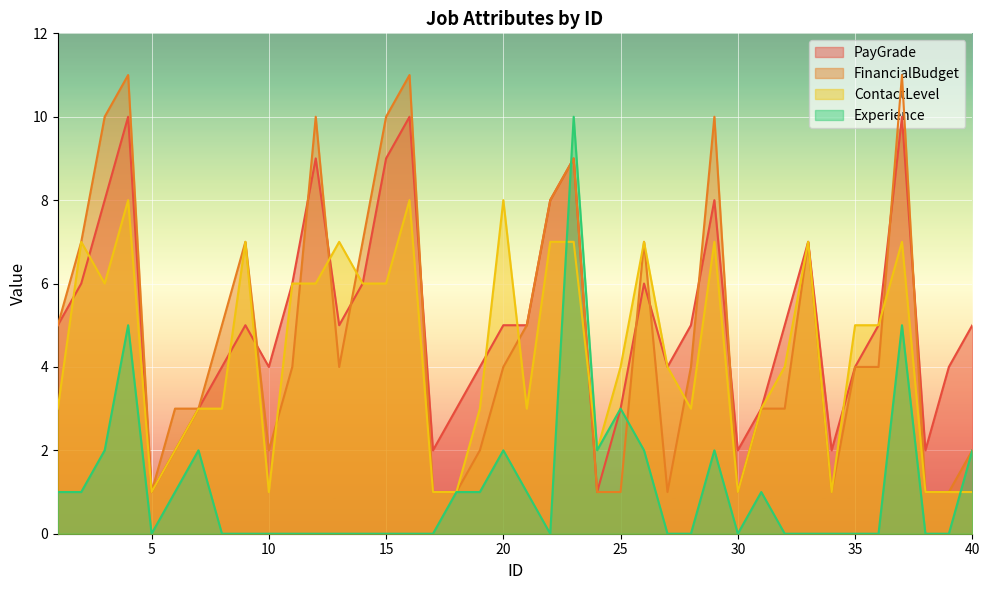

How many lines are shown in the chart?

4